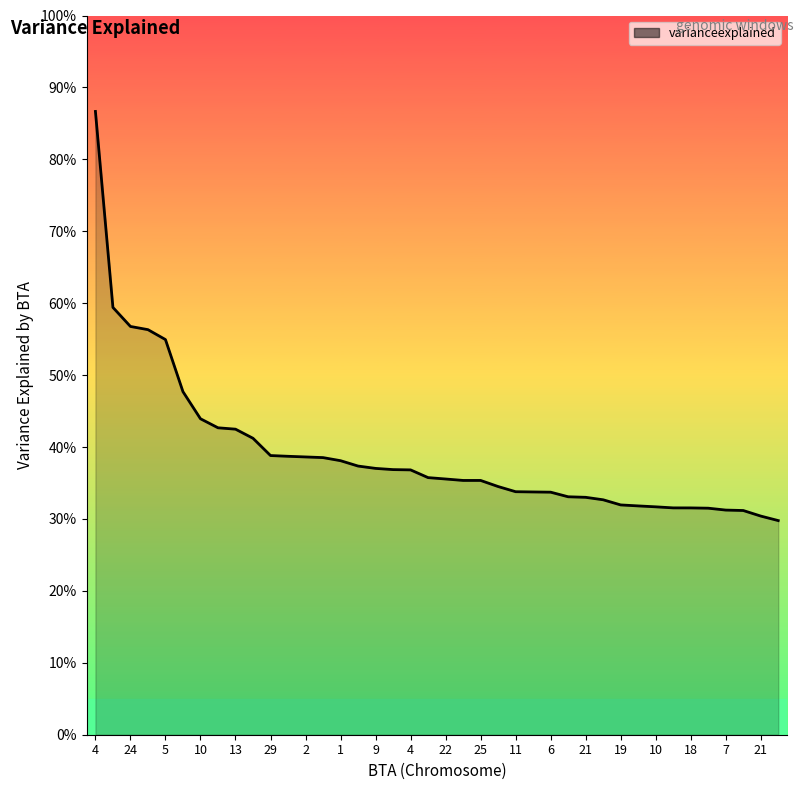

Does the chart have visible grid lines?

No